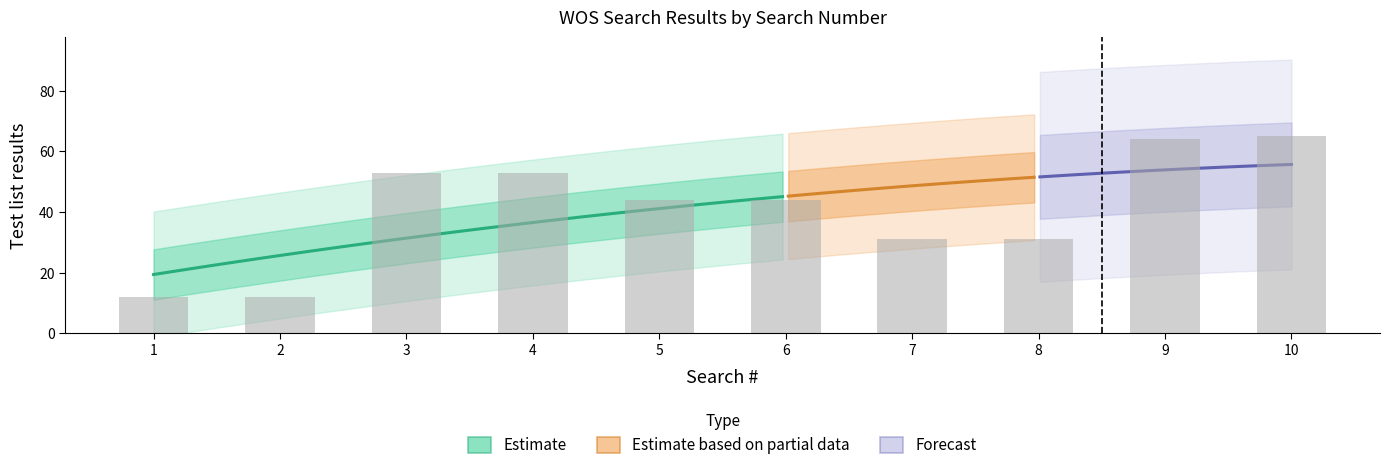

What is the difference between the values at 6 and 4?

9